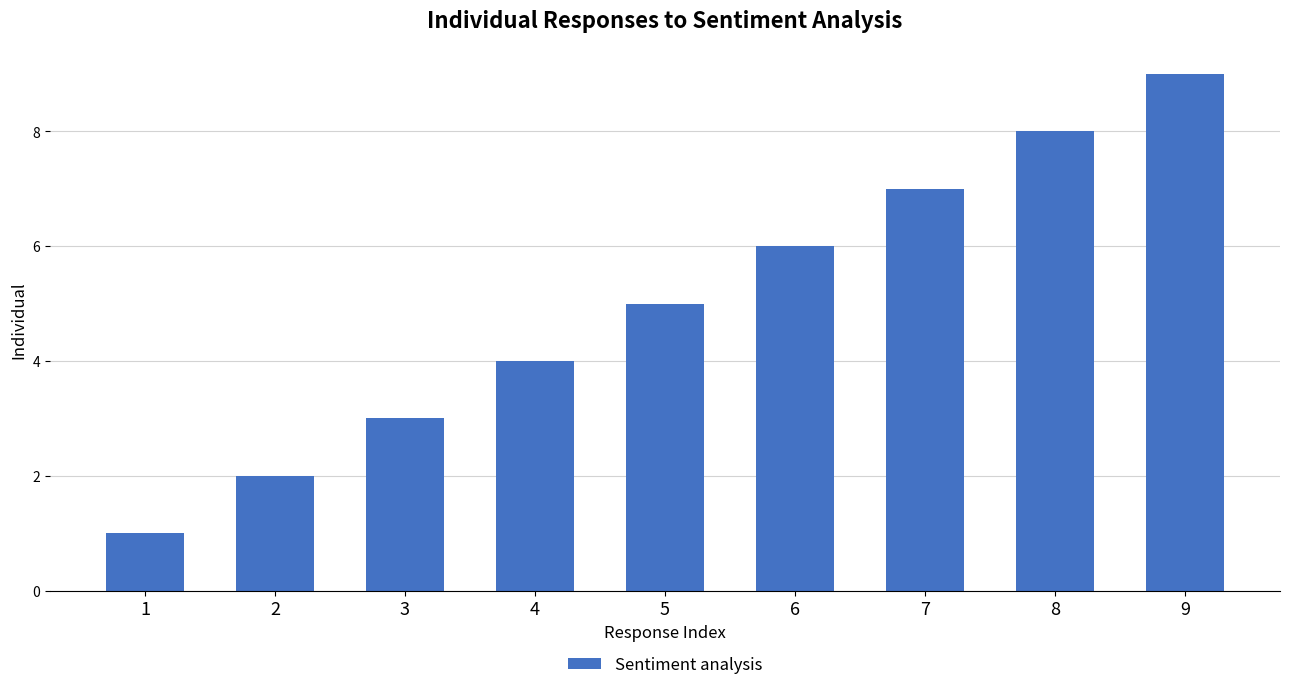

True or false: the data shows 2 at 5.

False